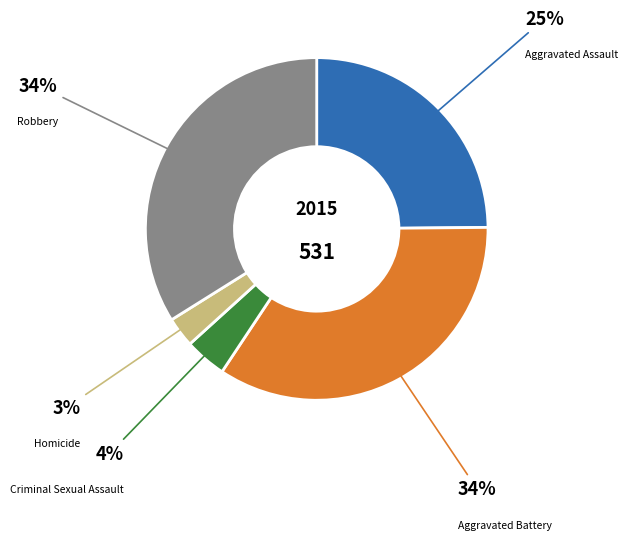

Is there any slice that represents more than half of the pie?

No